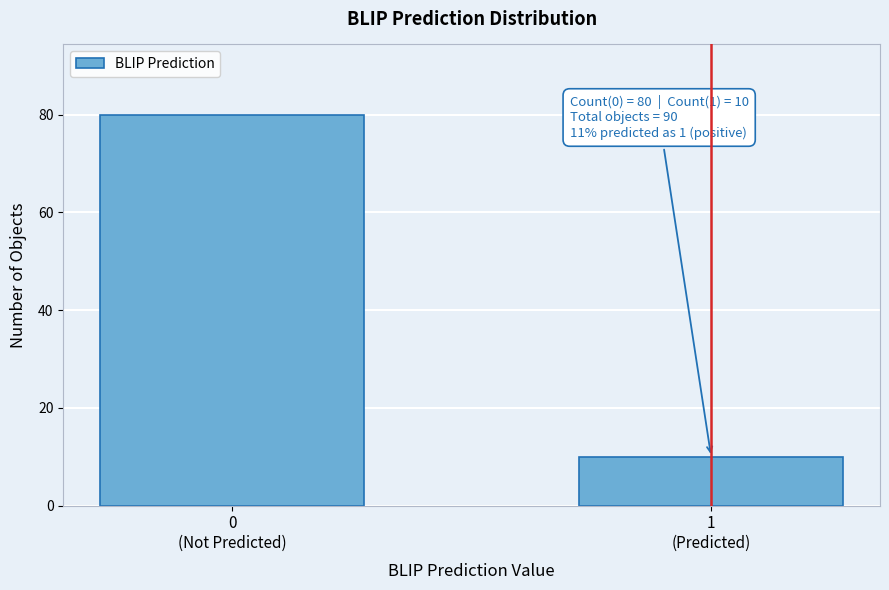

Reading right to left, transcribe all the data shown in this chart.

10	80